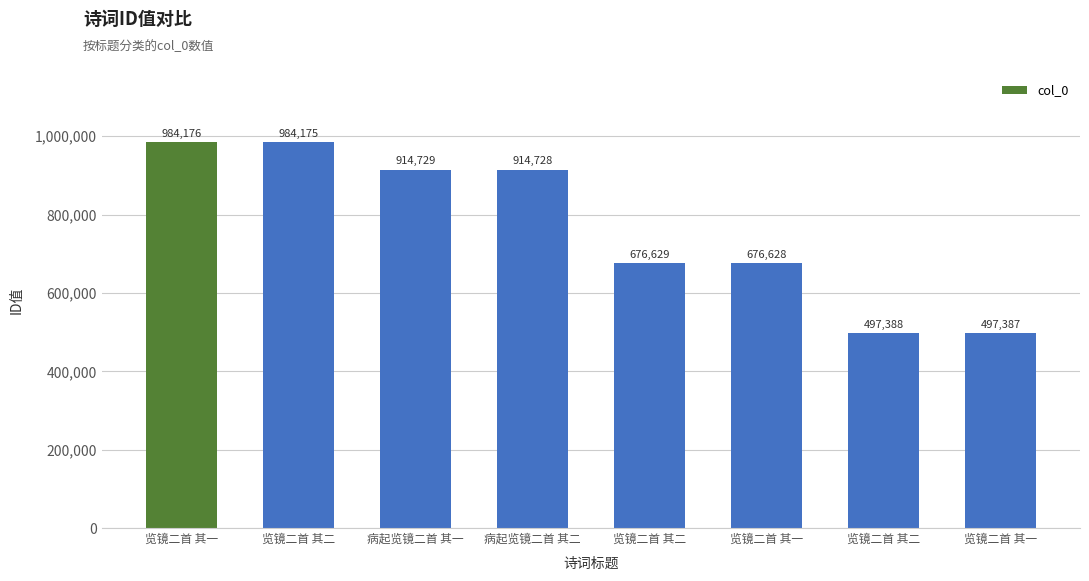

Approximately how many times larger is the value at 病起览镜二首 其一 compared to 览镜二首 其二?

1.4